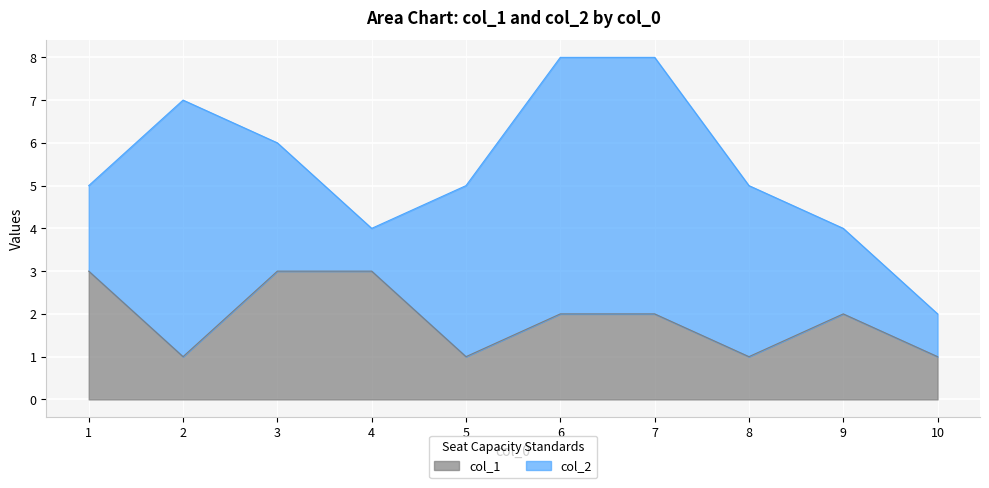

Approximately how many times larger is the value at 4 compared to 10?

3.0